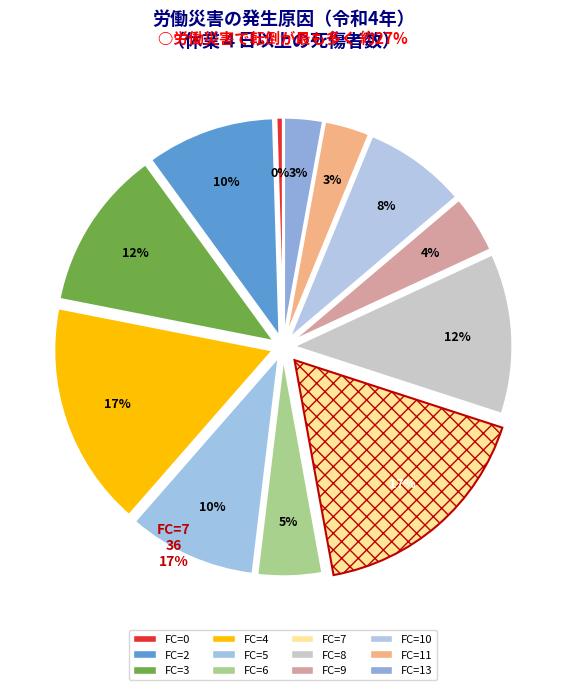

To the nearest percent, what is the average slice percentage?

8%